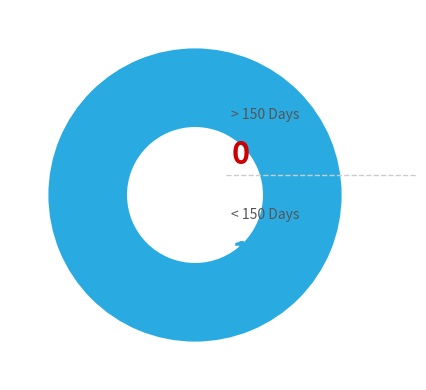

Is it true that 1397002635 is 100% of the pie?

True